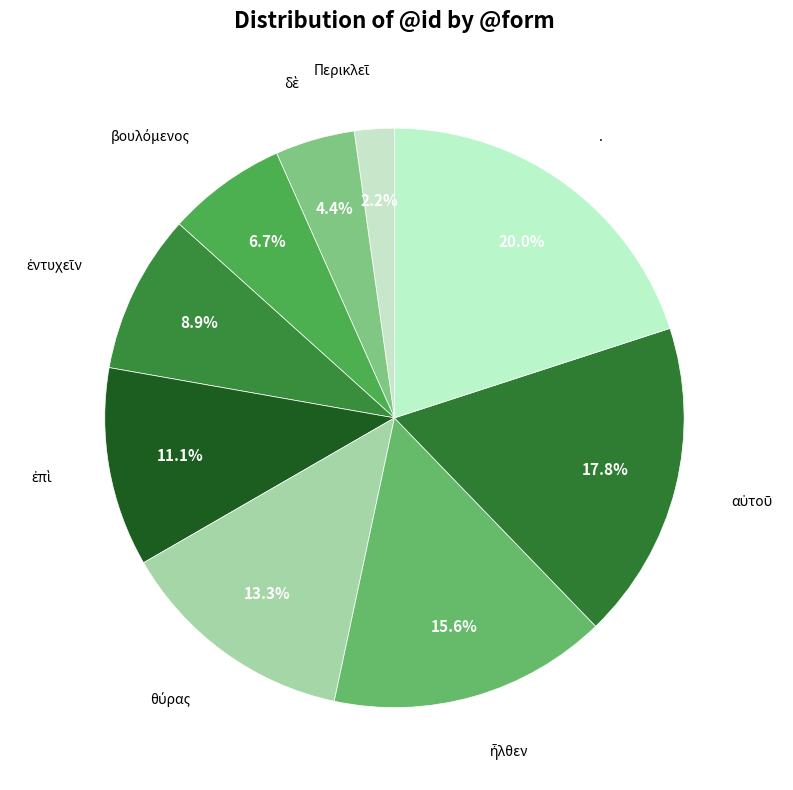

Which slice is the smallest?

Περικλεῖ